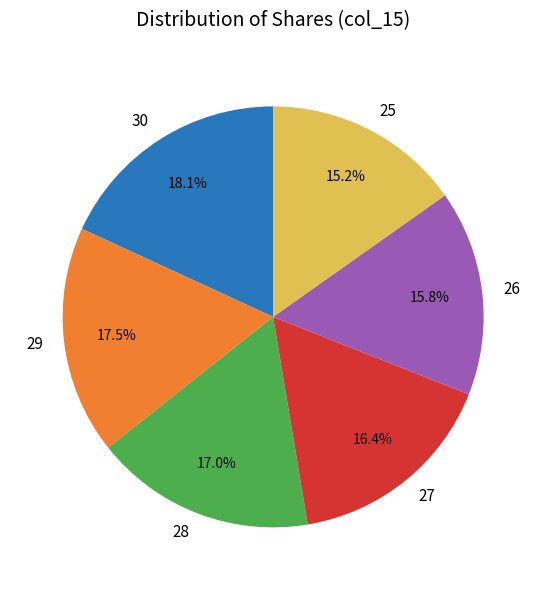

How many slices are in this pie chart?

6